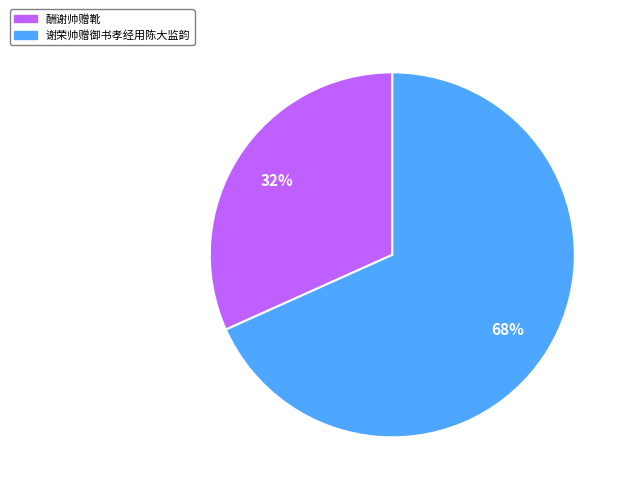

Is the sum of 谢荣帅赠御书孝经用陈大监韵 and 酬谢帅赠靴 greater than half?

Yes